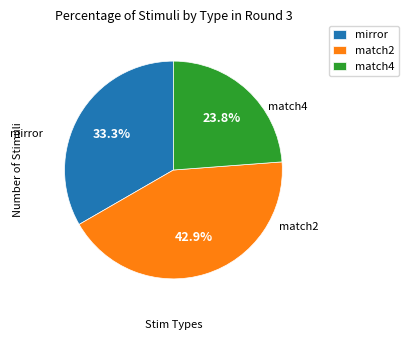

What percentage is the mirror slice, to the nearest percent?

33%